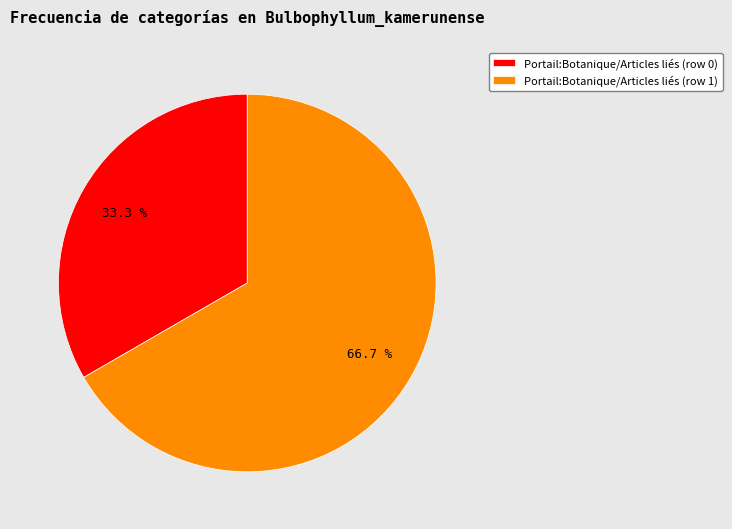

How many segments does this pie chart have?

2